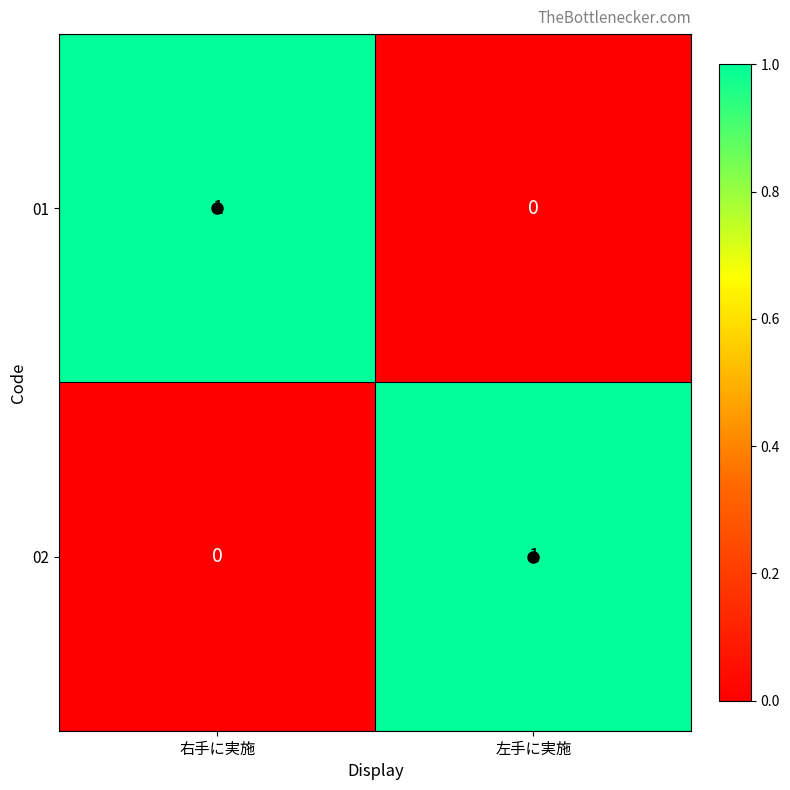

List the labels in order of 01 value, smallest first.

左手に実施, 右手に実施